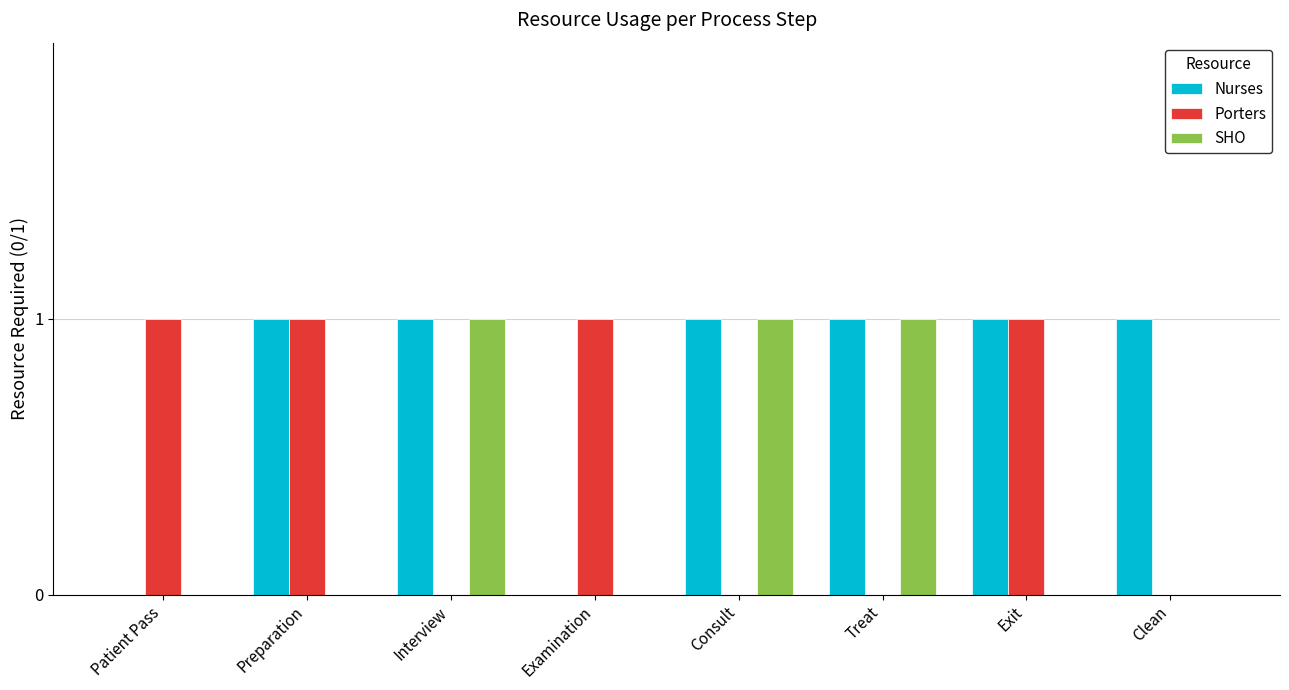

The value of Porters at Exit is 1. True or false?

True